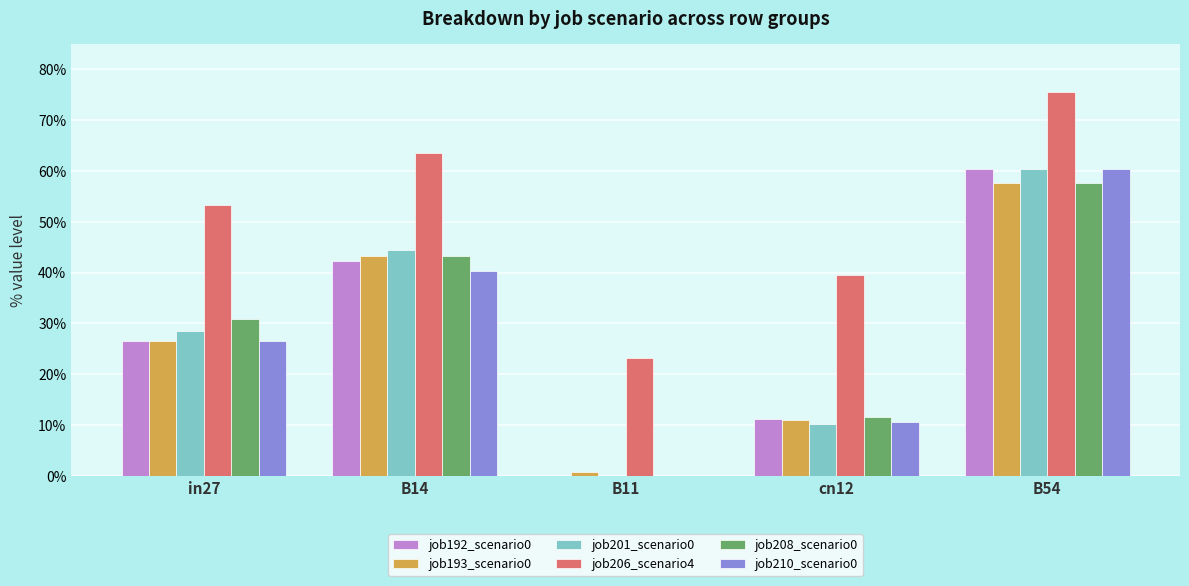

Does the chart contain stacked bars?

No